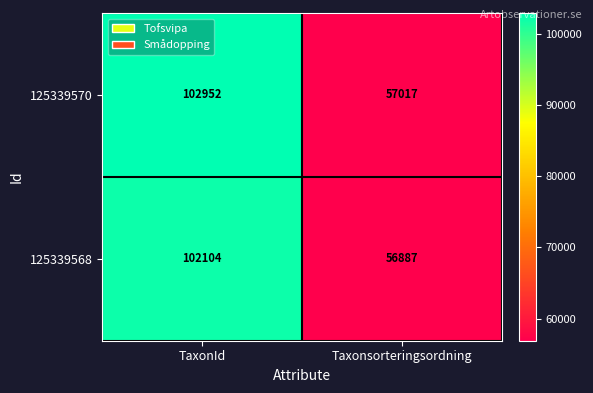

What is the difference between the maximum and minimum values in the 125339570 series?

45935